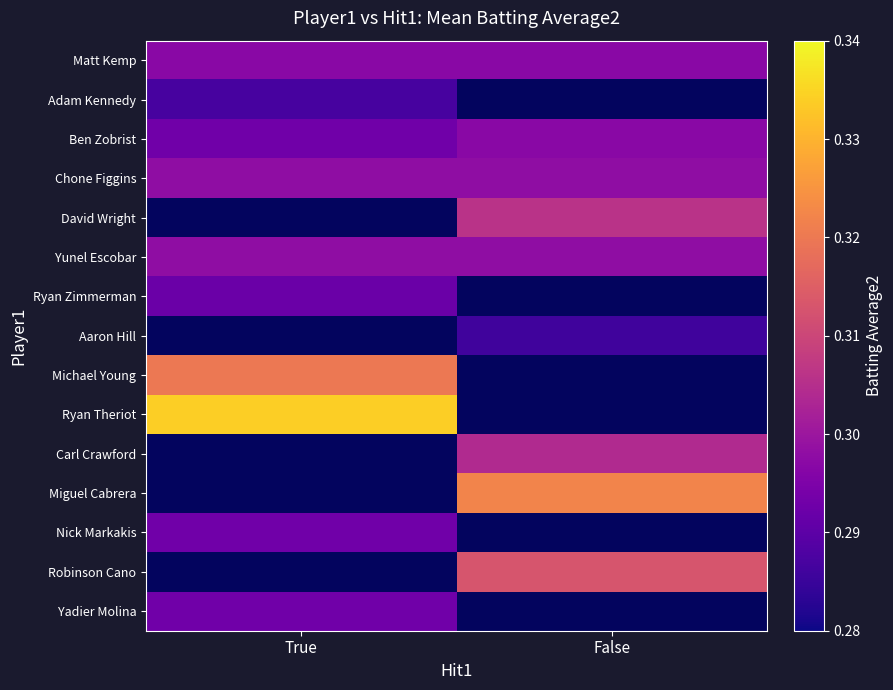

At how many categories does at least one series exceed 0?

2